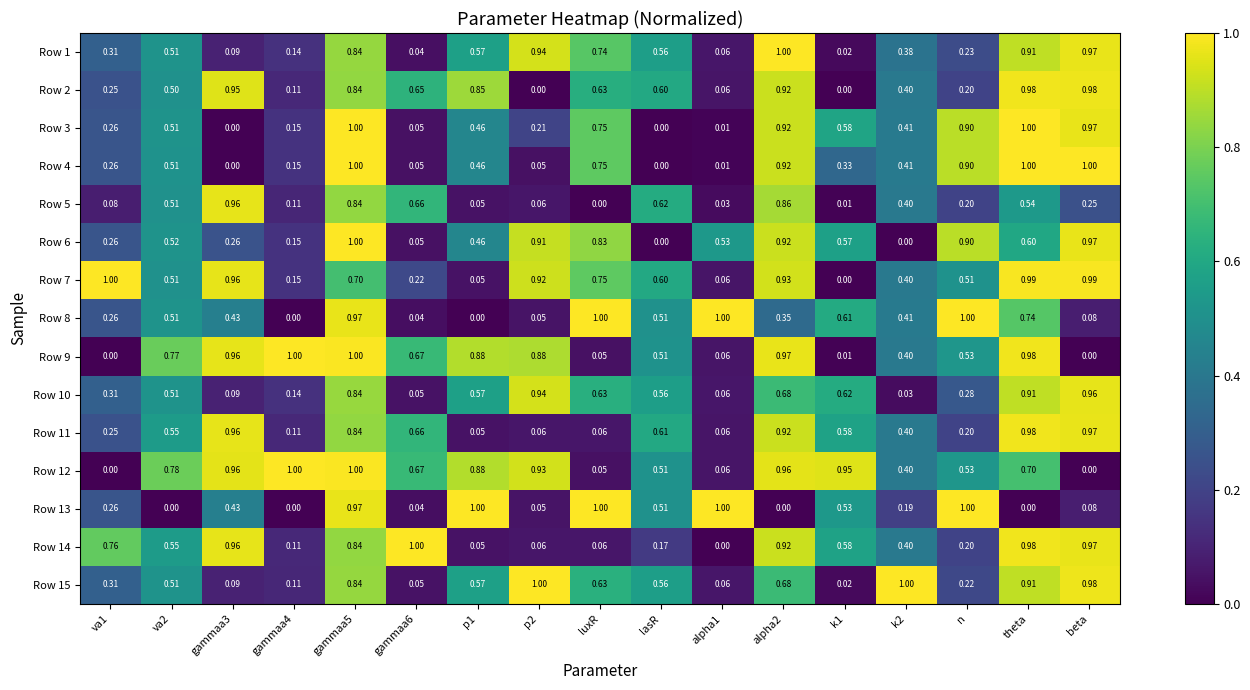

Is the value of Row 5 at gammaa6 greater than the value of Row 15 at theta?

No